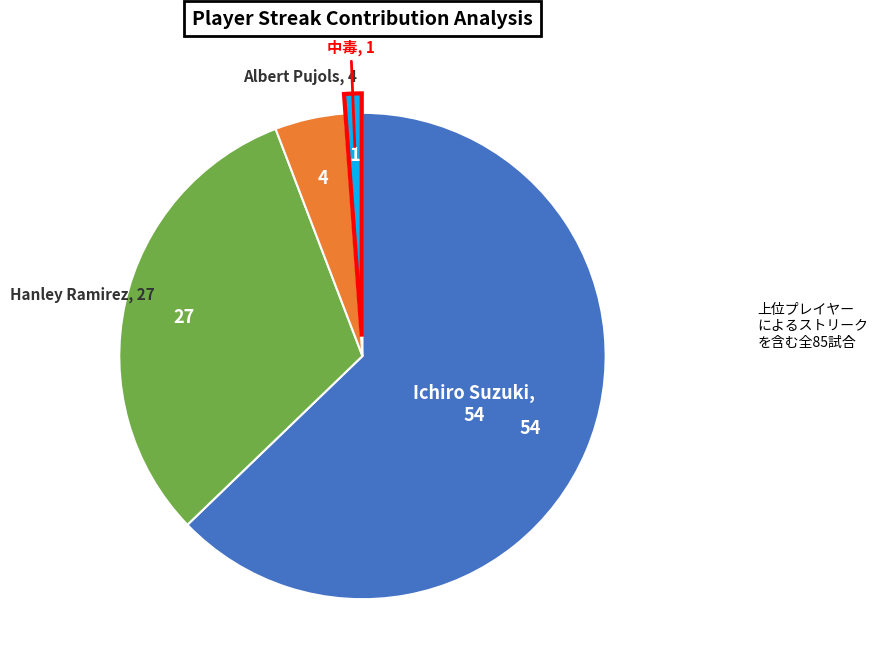

Is there a majority slice in this chart?

Yes